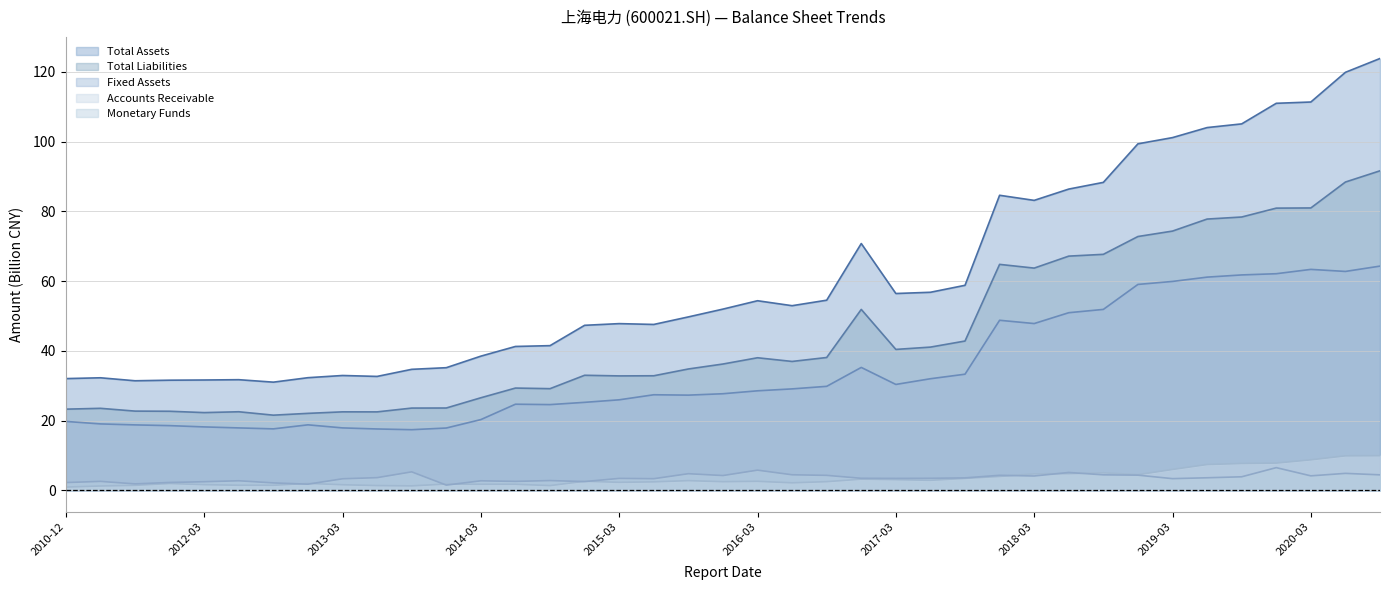

True or false: TOTAL_ASSETS and MONETARYFUNDS cross at least once.

False